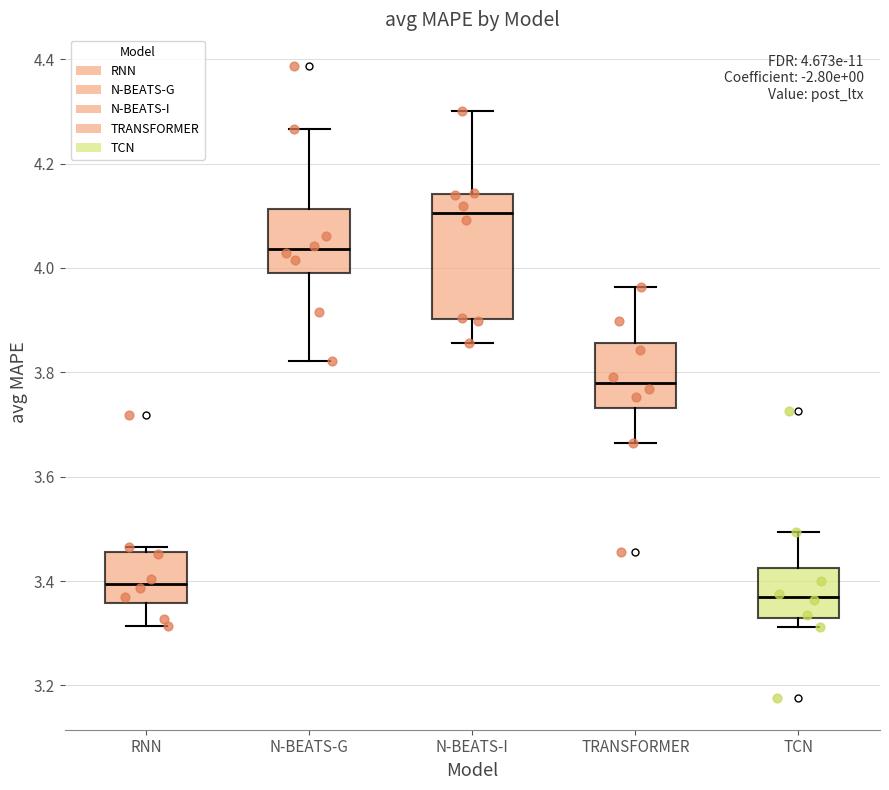

Which box's median line is the highest?

N-BEATS-I